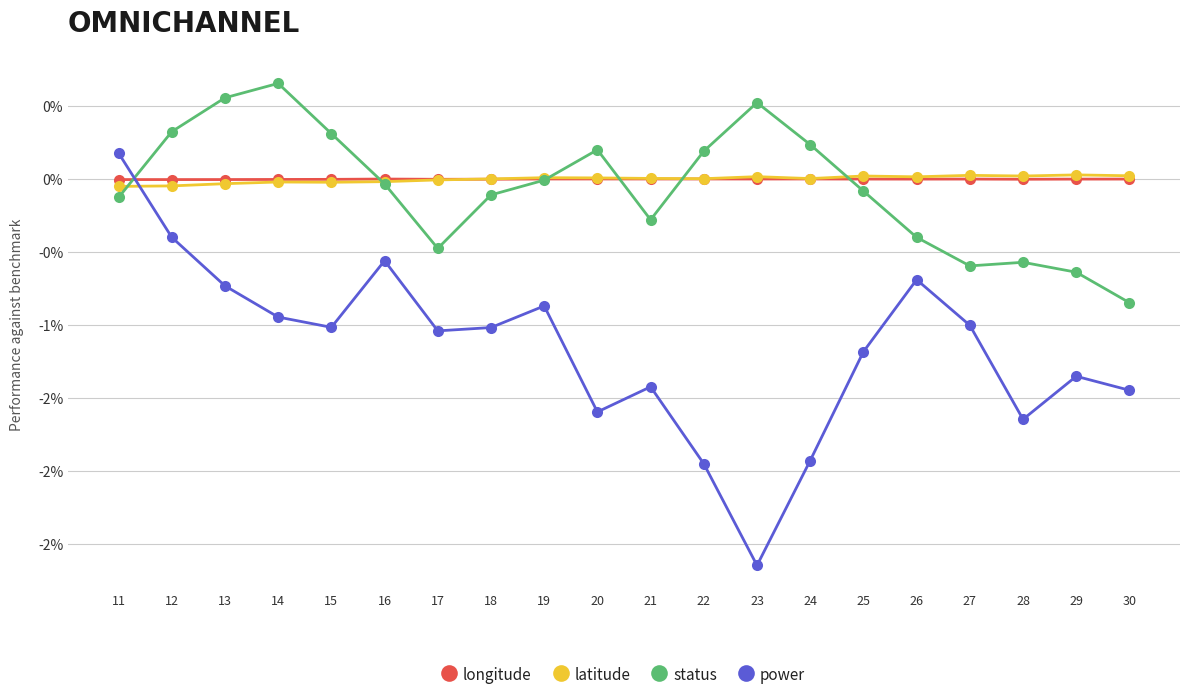

Is this an area chart (filled region under the line)?

No